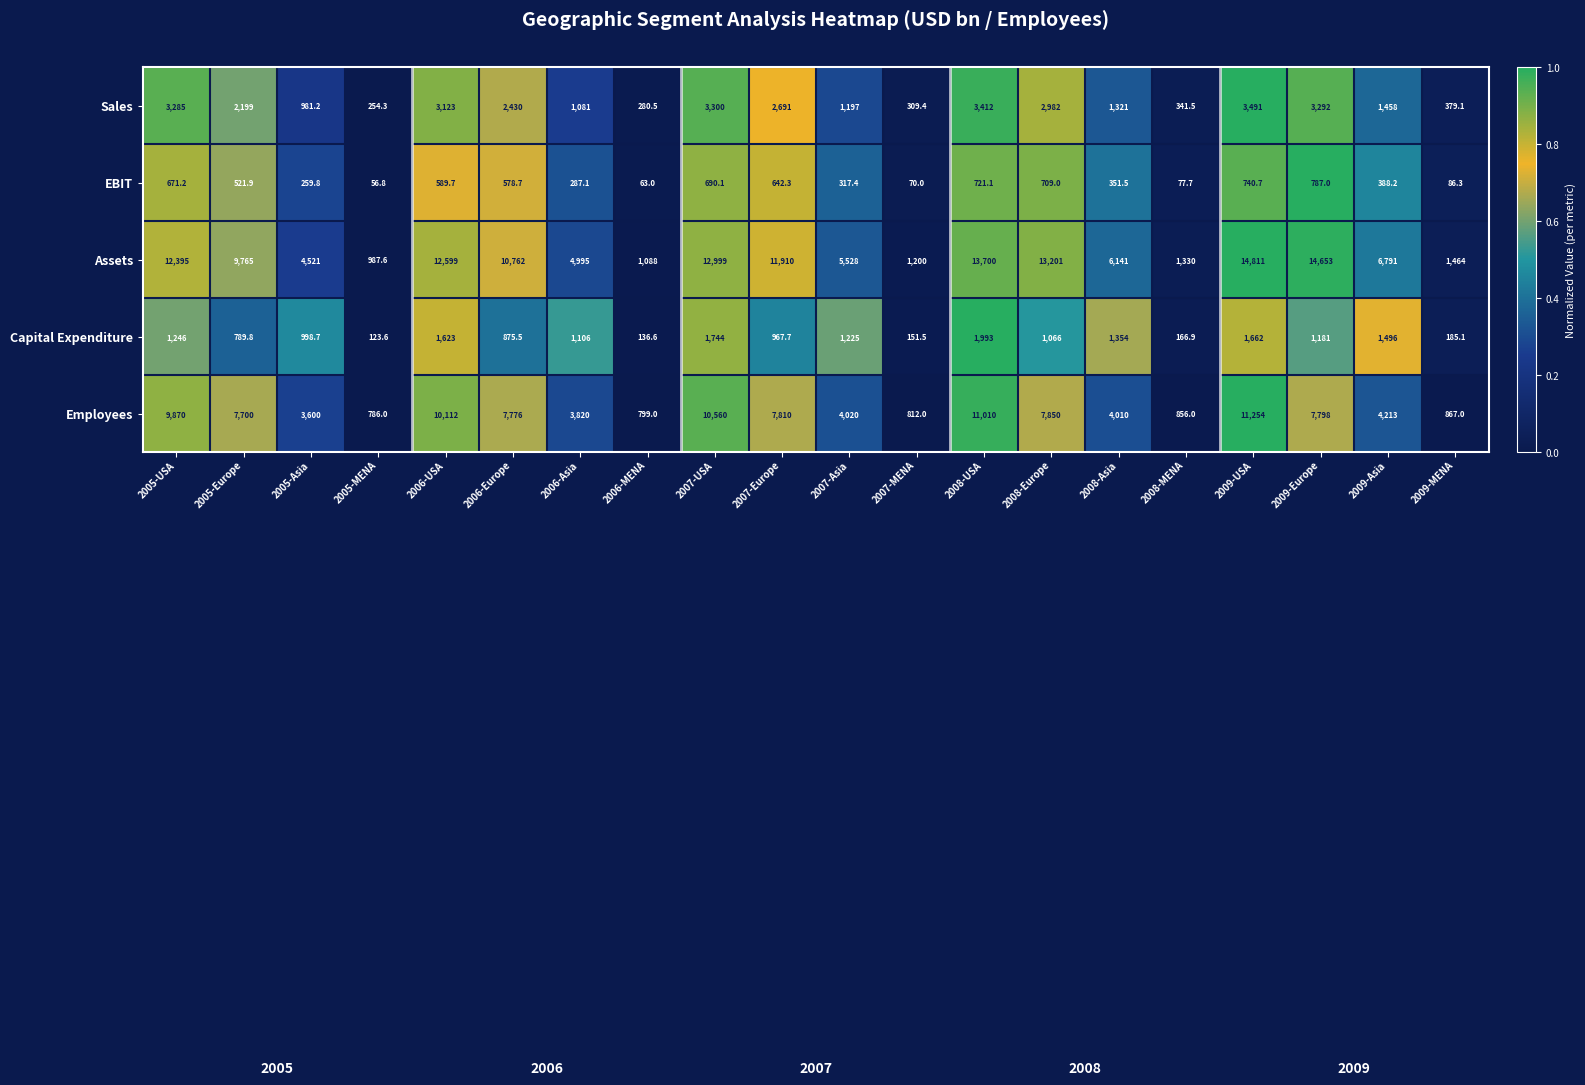

The value of EBIT at 2006-Europe is 932.5. True or false?

False